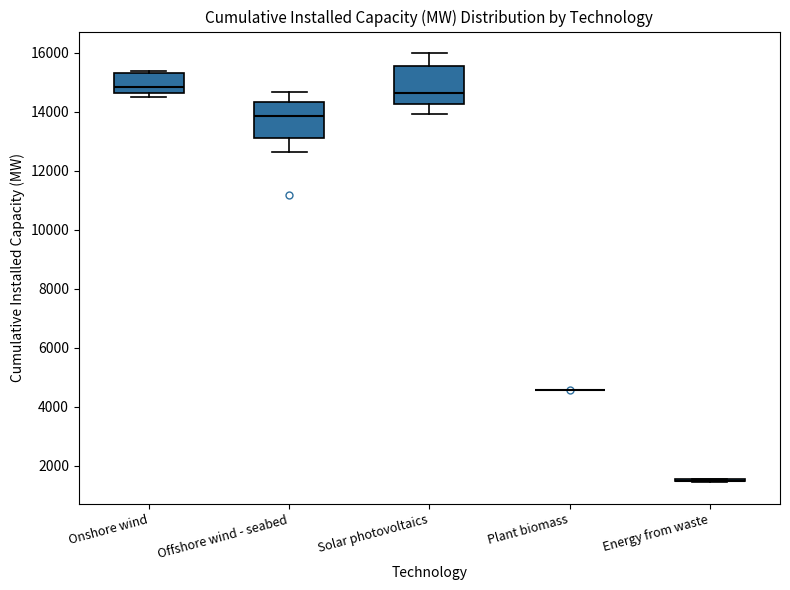

Where does the median line of the box for Offshore wind - seabed sit on the y-axis? The values are not printed on the chart, so give them approximately, as read against the axis.

13800